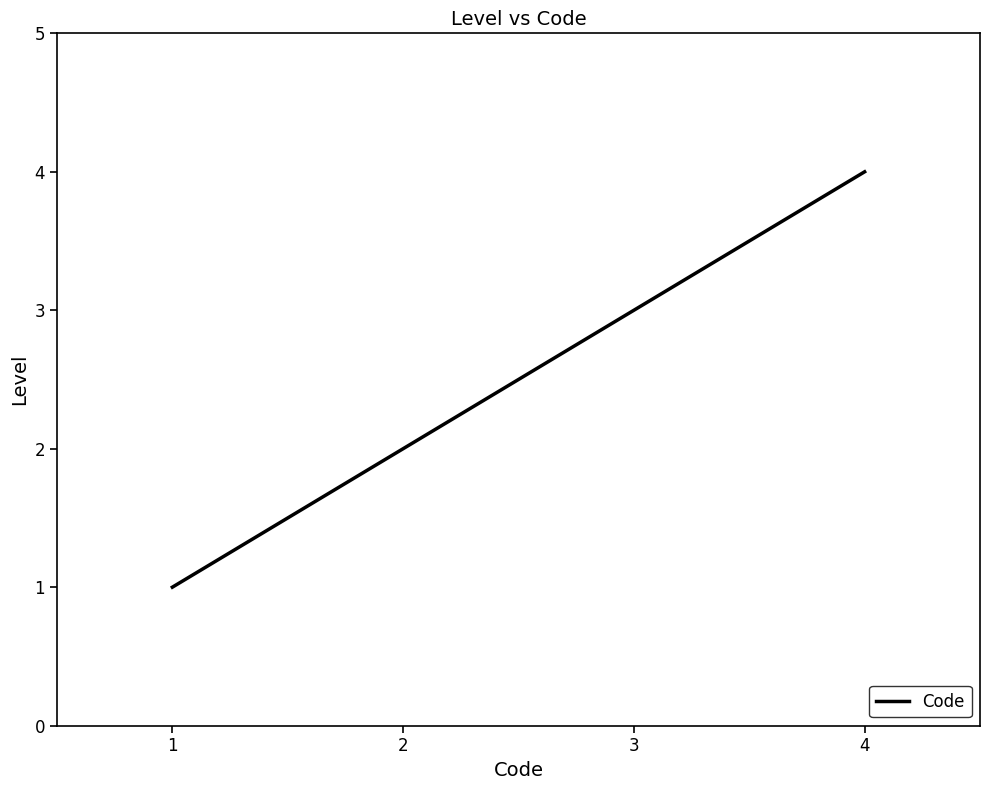

Approximately how many times larger is the value at 1 compared to 3?

0.3